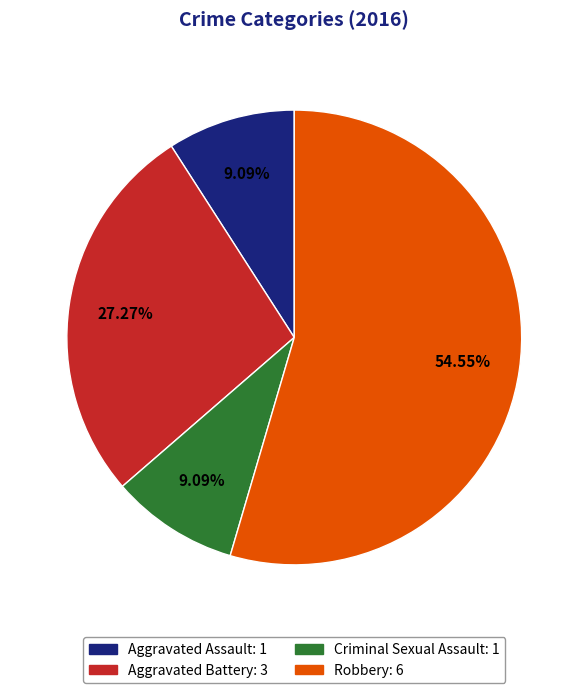

To the nearest percent, what is the combined percentage of Criminal Sexual Assault and Aggravated Battery?

36%